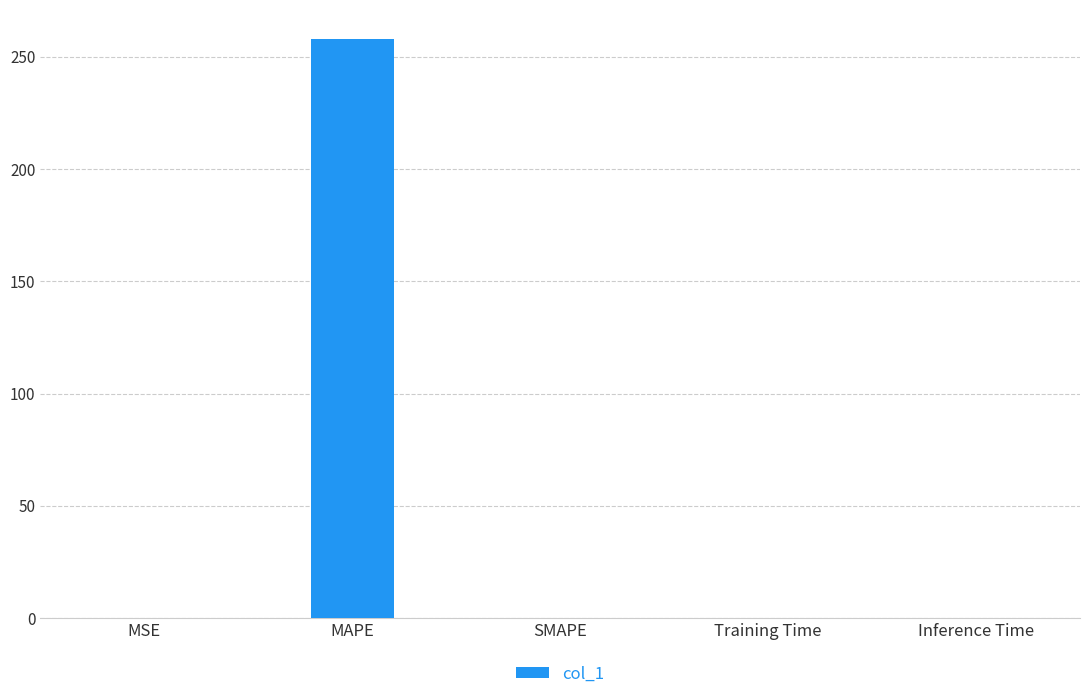

What is the greatest value displayed?

258.0